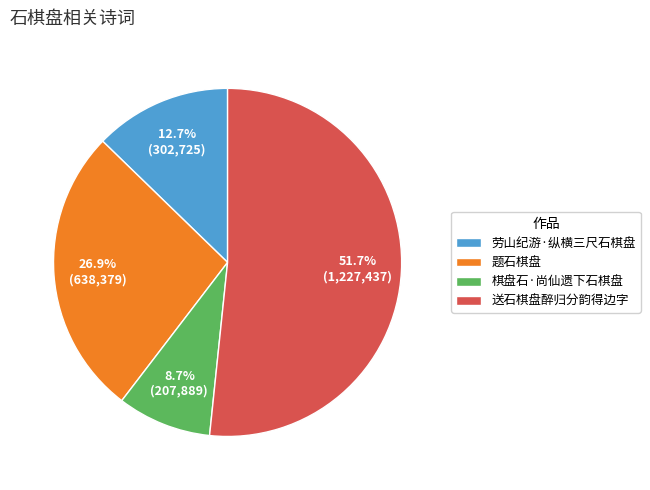

The 题石棋盘 slice represents 34% of the pie. True or false?

False